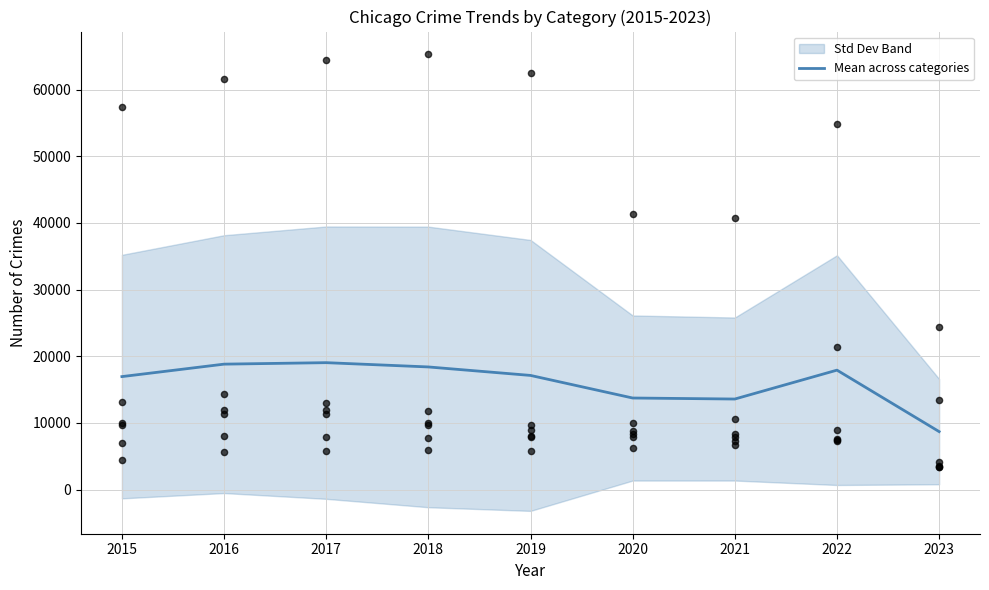

What is the change in value from 2020 to 2023?

-5039.2